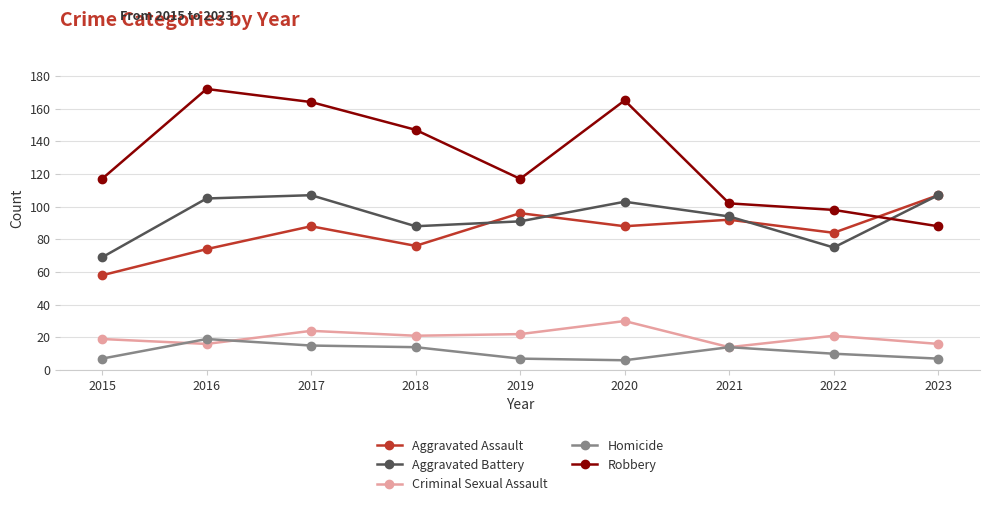

Is the value of Aggravated Battery at 2018 greater than the value of Criminal Sexual Assault at 2017?

Yes